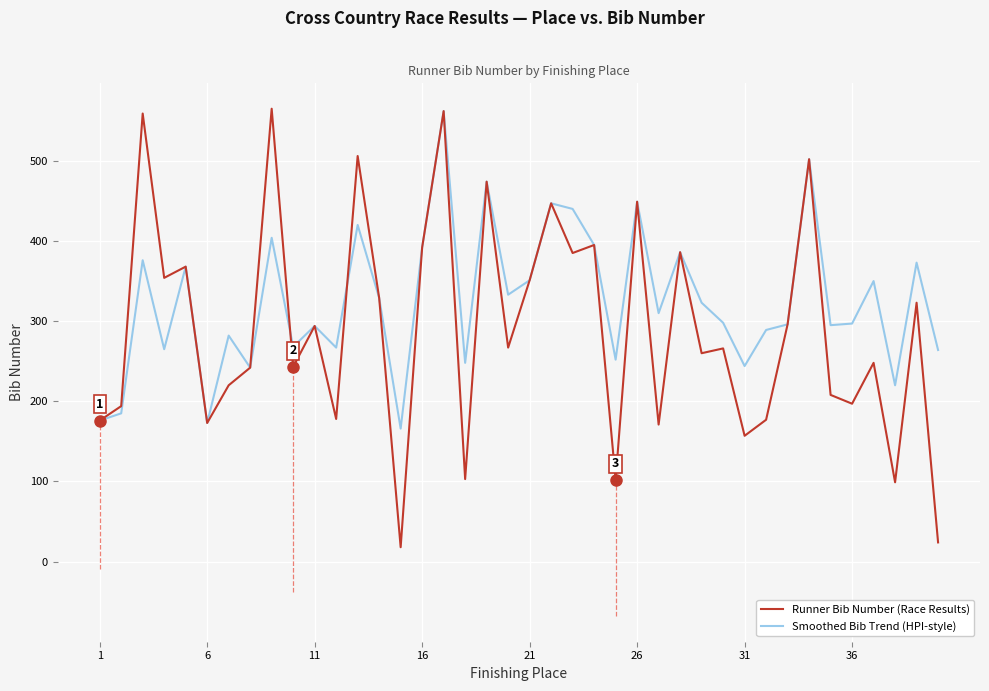

How many interior local peaks does the Smoothed Bib Trend (HPI-style) series have?

14